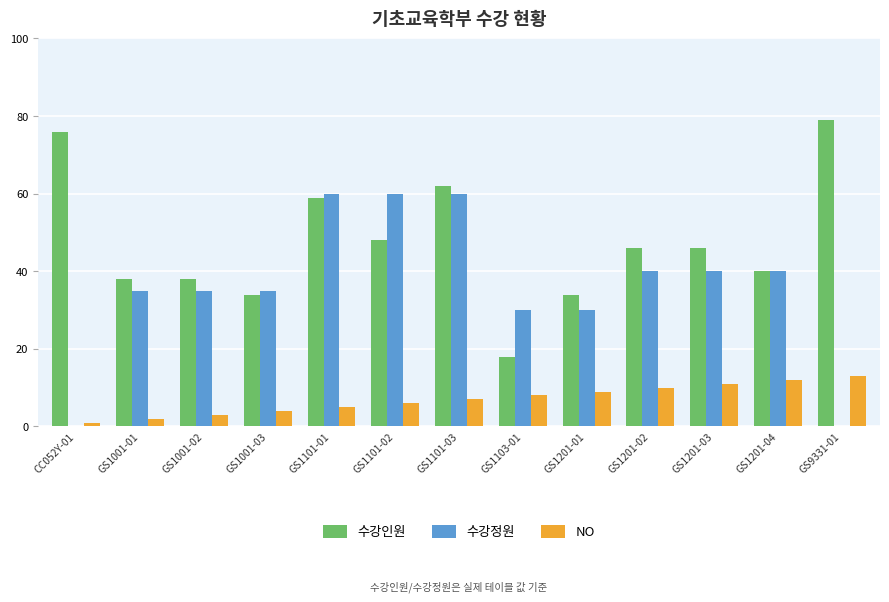

Is the value of 수강정원 at GS1201-04 greater than the value of NO at GS1001-02?

Yes